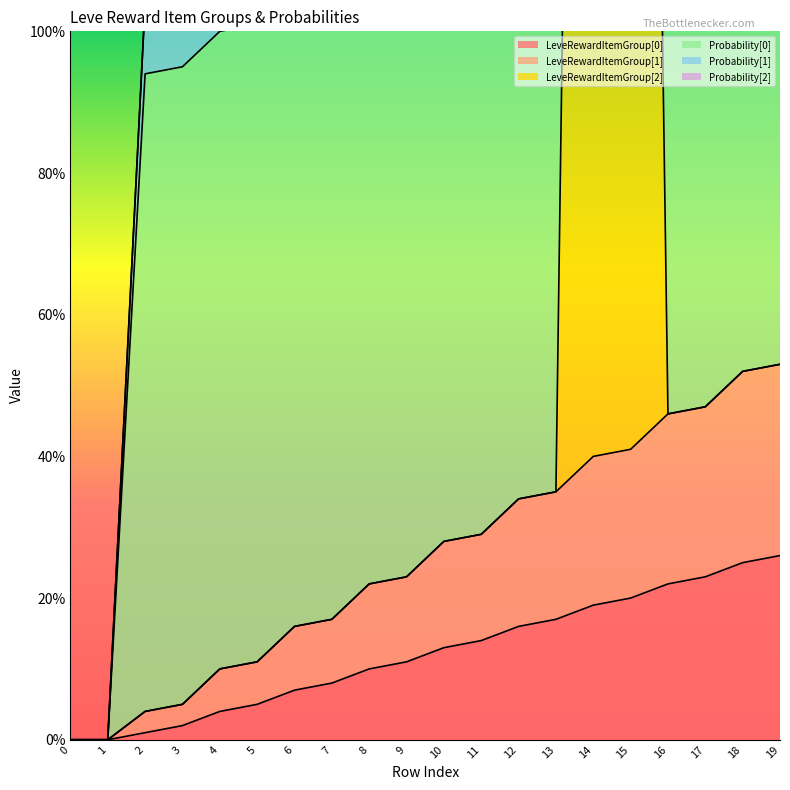

How many interior local peaks does the LeveRewardItemGroup[2] series have?

1